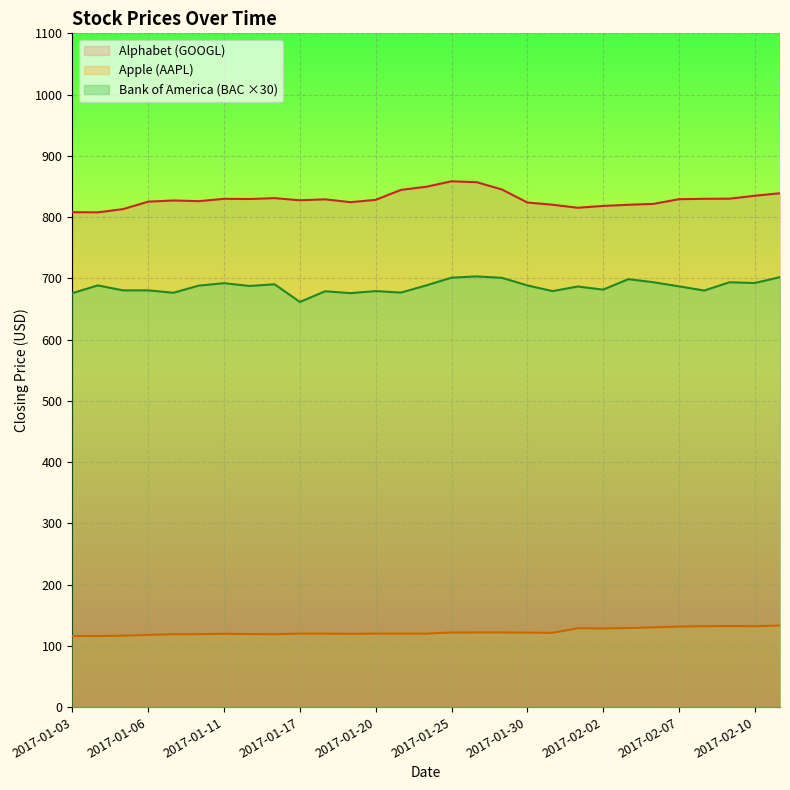

What are all the series names shown in the legend?

Alphabet (GOOGL), Apple (AAPL), Bank of America (BAC ×30)